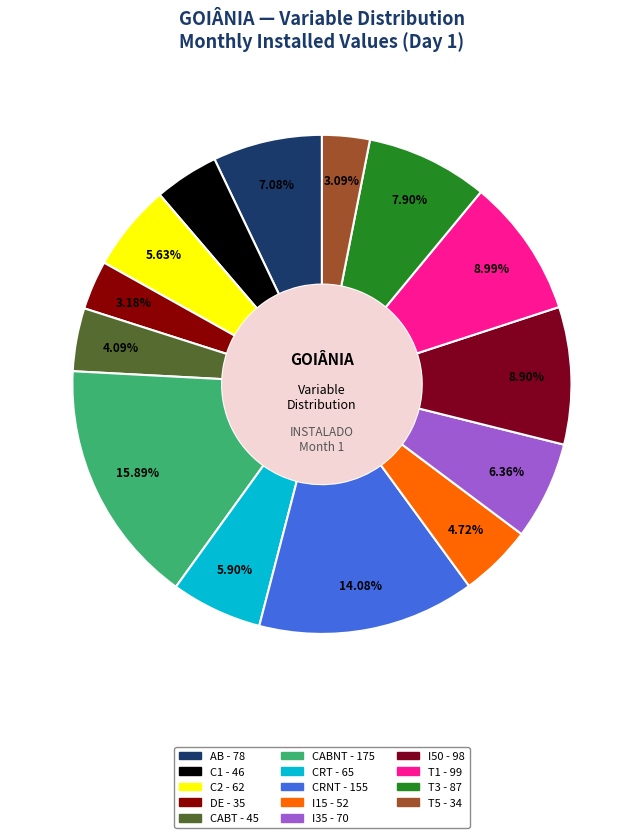

How many slices are in this pie chart?

14